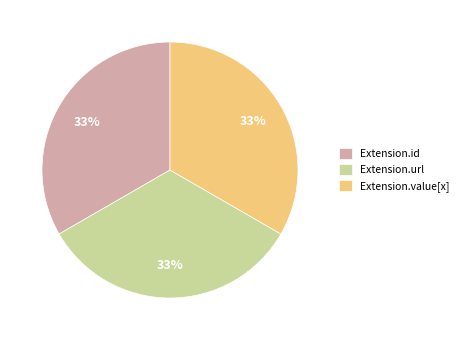

Combined, do Extension.url and Extension.id account for over 50%?

Yes